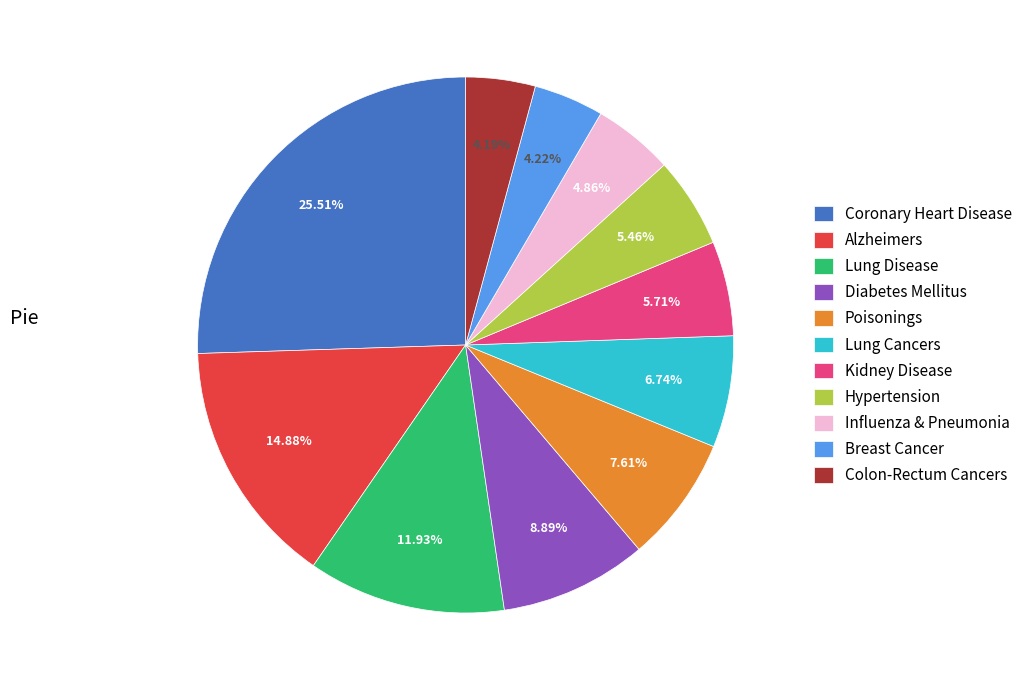

To the nearest percent, what is the difference between the largest and smallest slice percentages?

21%